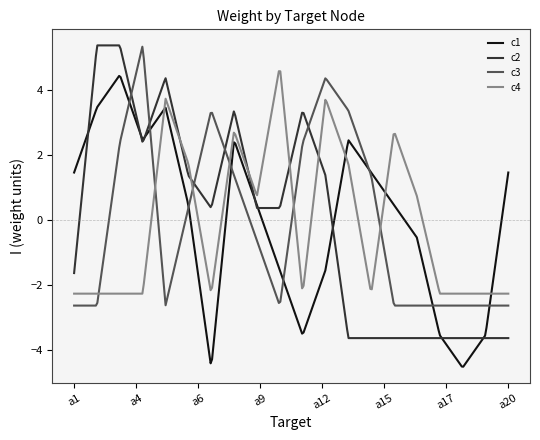

What is the minimum value for c2?

-3.6